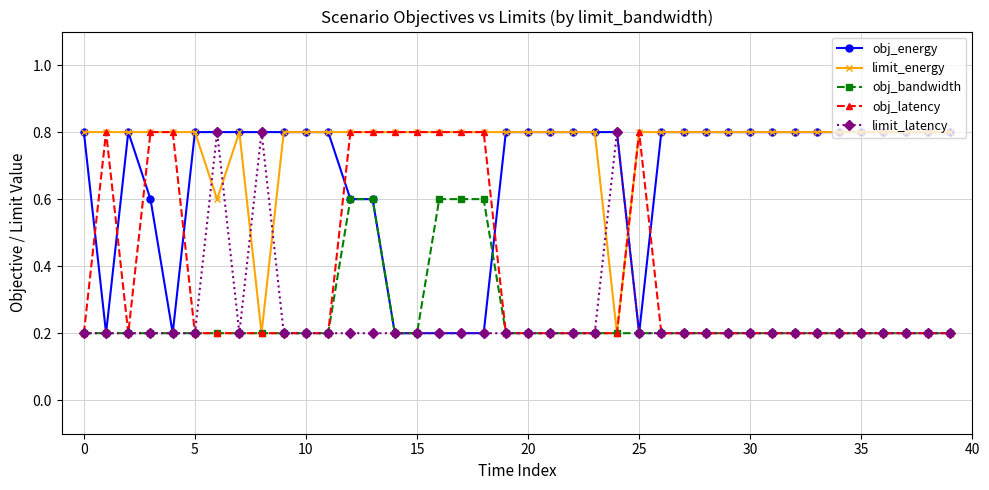

Which series ends up on top after the final intersection of obj_latency and obj_energy?

obj_energy